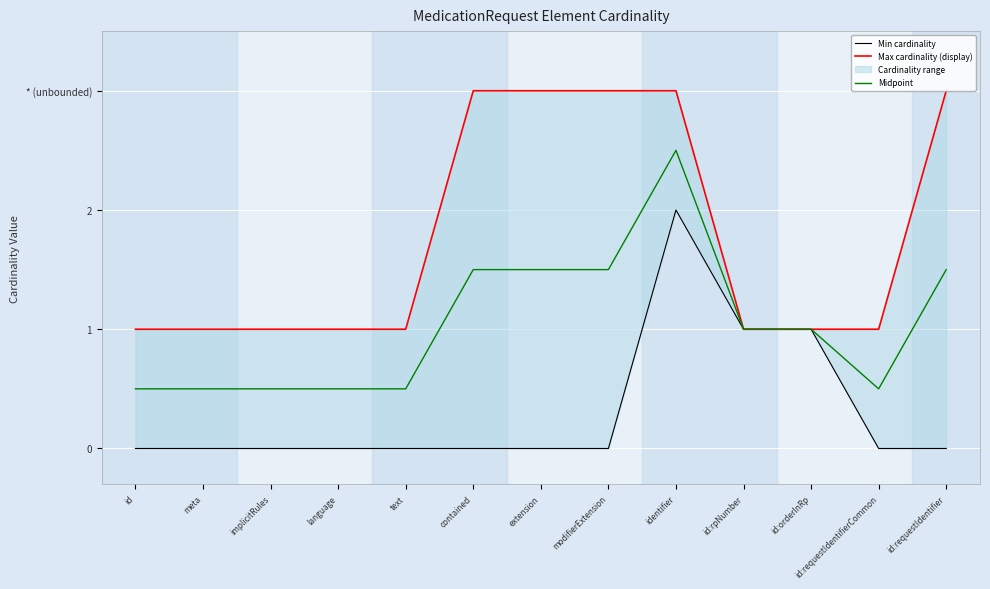

Rank the series at implicitRules from highest to lowest value.

Max cardinality (display), Midpoint, Min cardinality